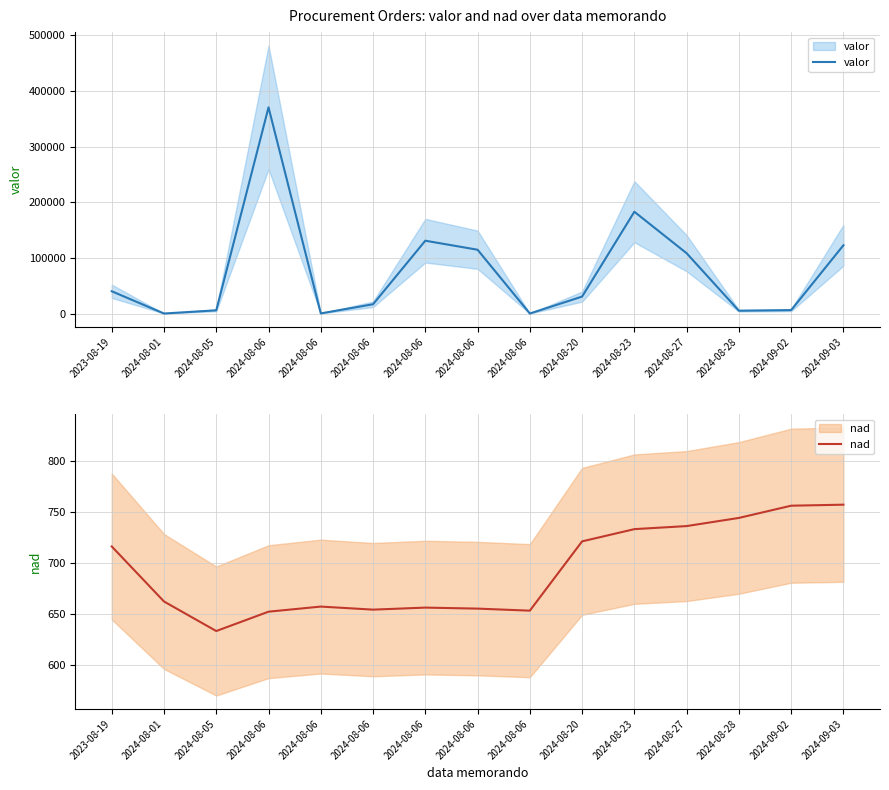

What is the spread (max minus min) of values at 2024-08-06?

370016.3